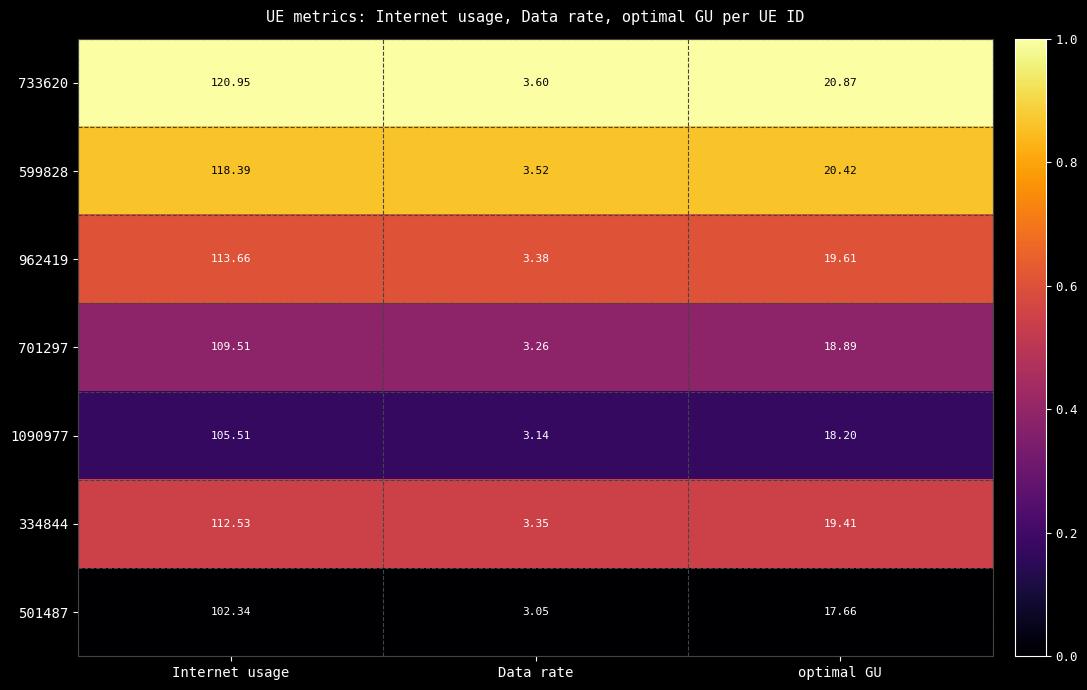

At which category is the sum across all series the highest?

Internet usage